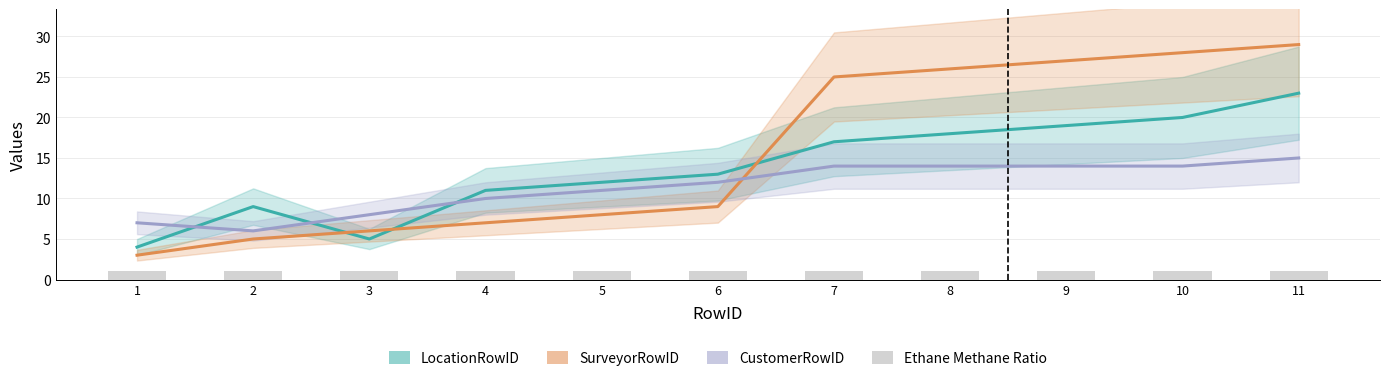

Which series has the widest spread of values?

SurveyorRowID